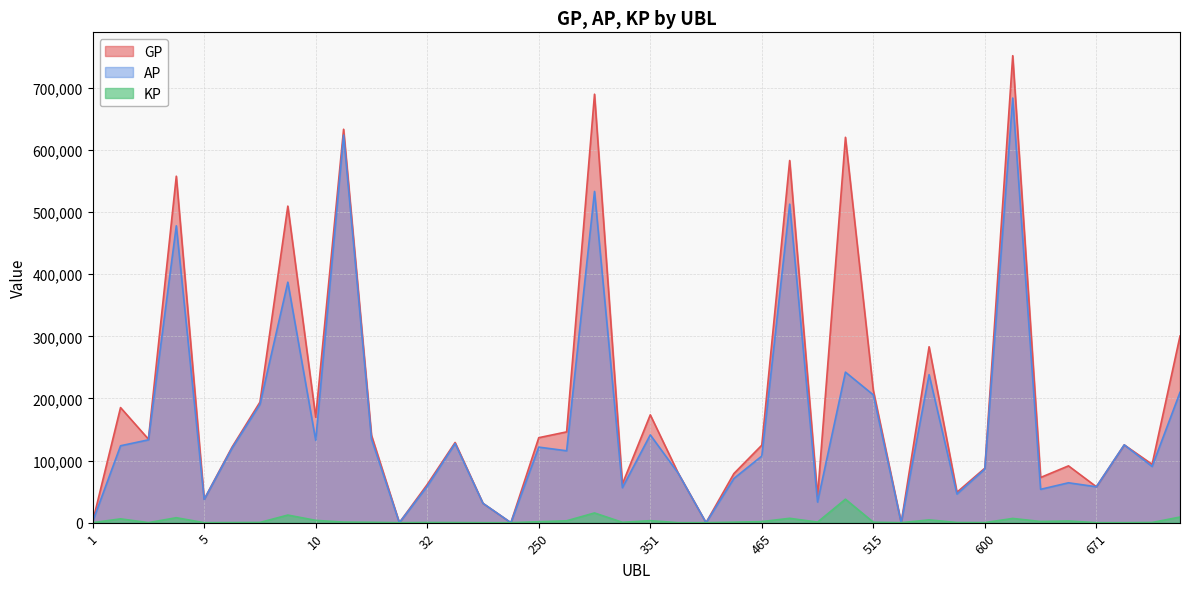

How many interior local peaks does the AP series have?

13